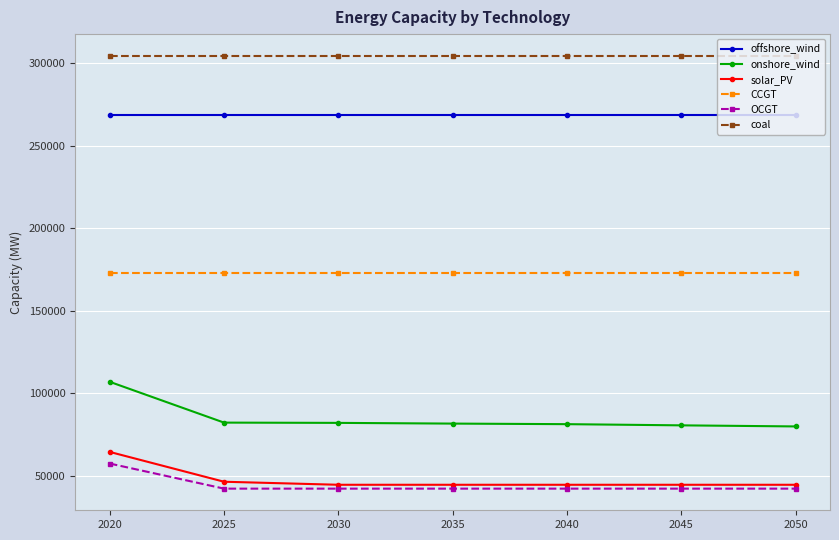

True or false: offshore_wind and coal cross at least once.

False